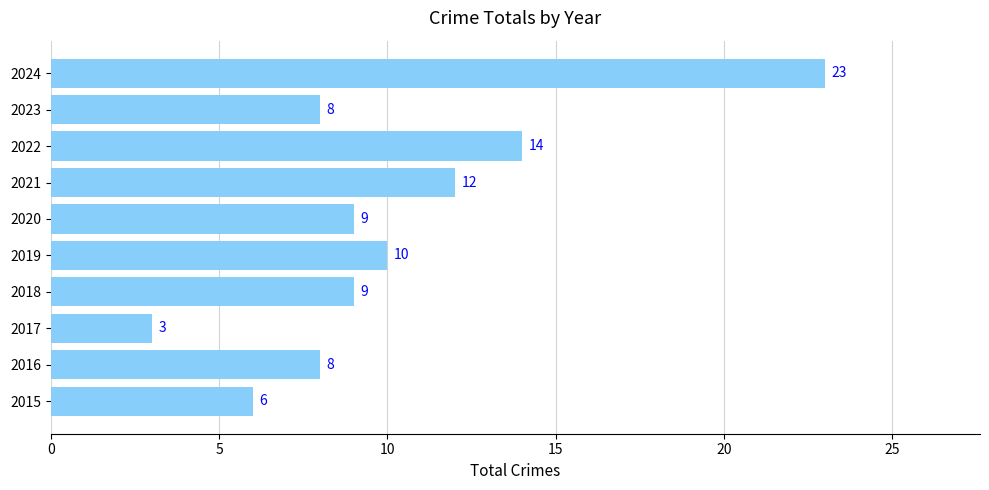

What is the ratio of the value at 2020 to the value at 2024?

0.4